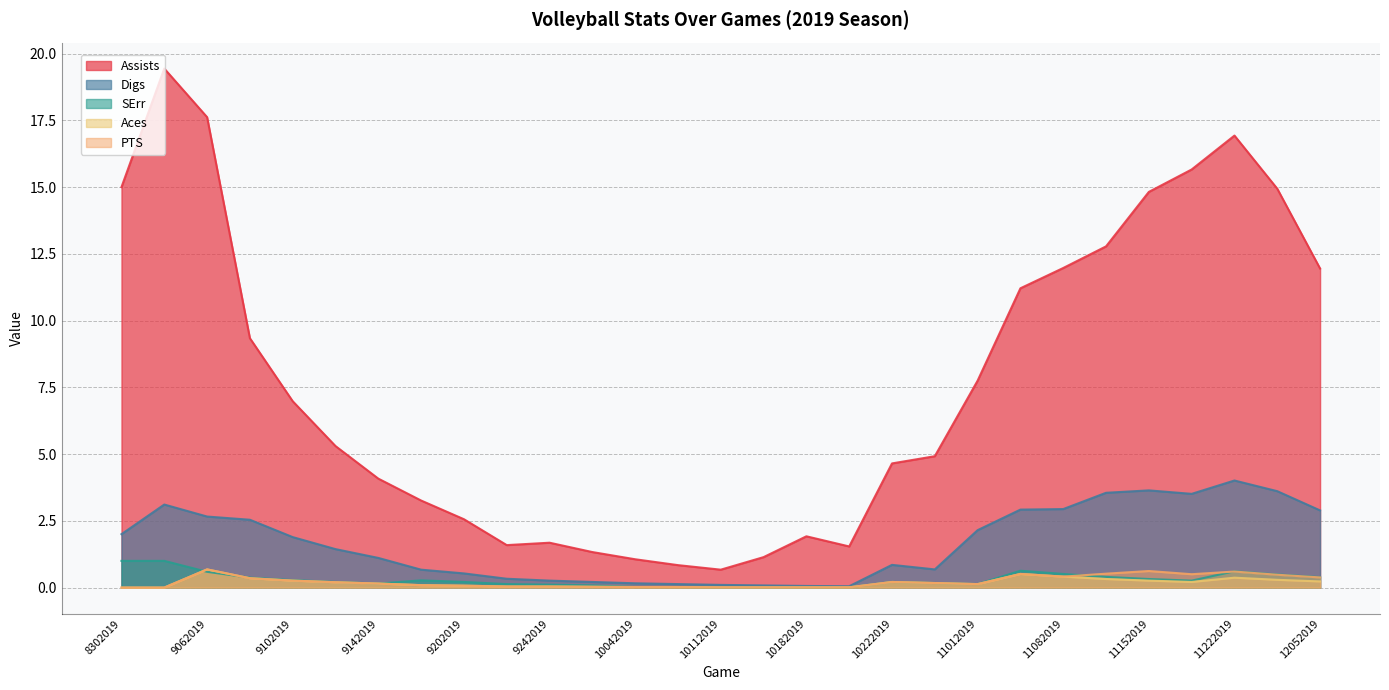

Which series has the widest spread of values?

Assists